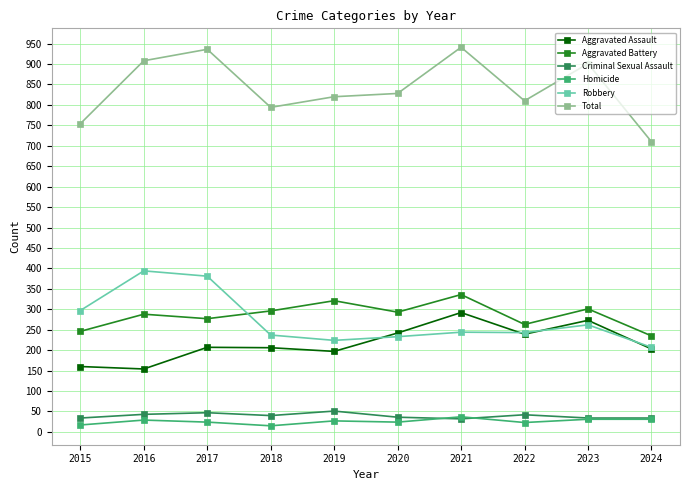

True or false: Aggravated Battery has a value of 201 at 2019.

False